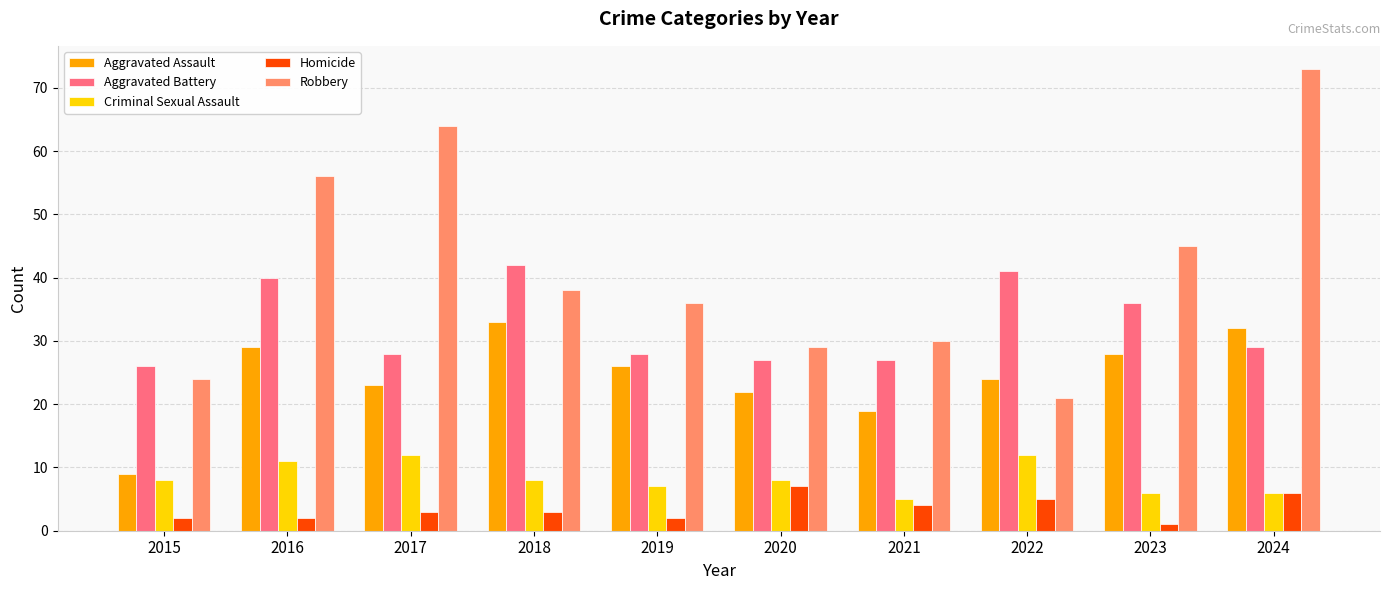

Is it true that Robbery equals 29 at 2020?

True